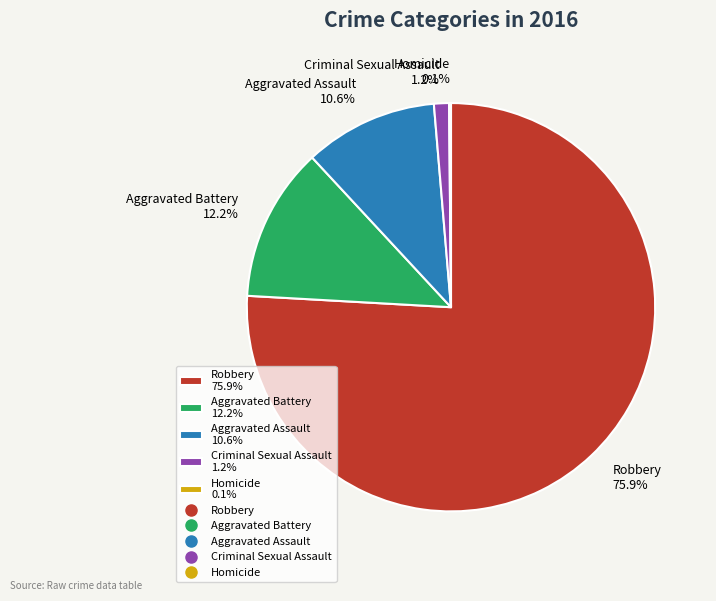

Approximately how many times larger is the value at Aggravated Battery 12.2% compared to Criminal Sexual Assault 1.2%?

10.2